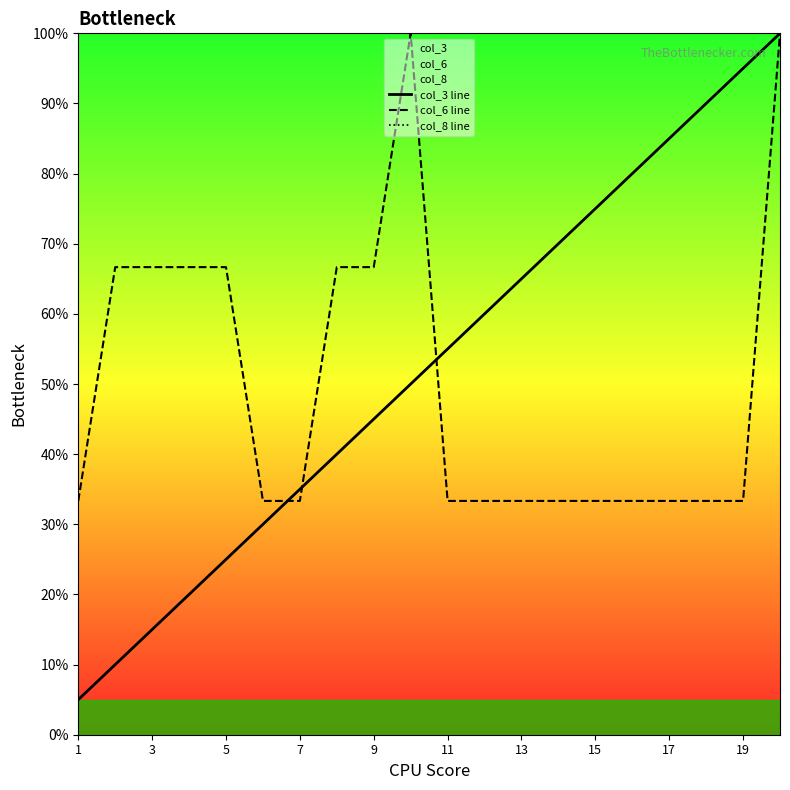

What is the sum of the col_3 line values at 7 and 17?

120.0